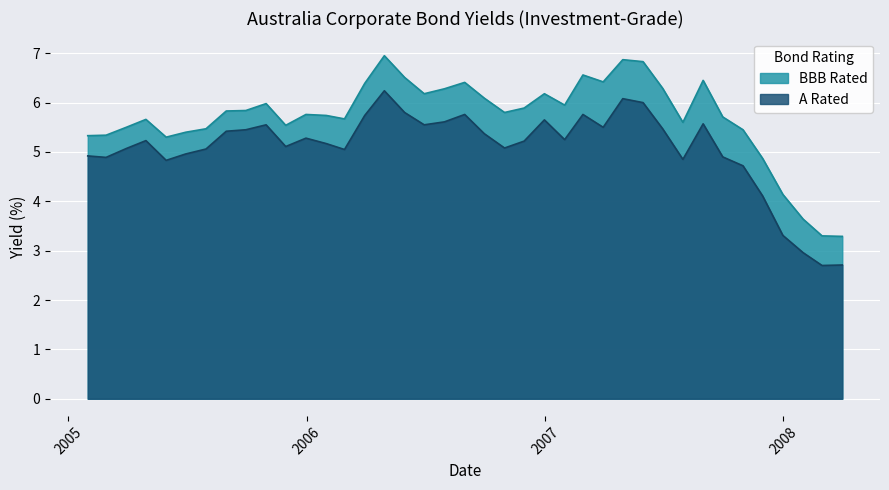

How many values in the A Rated series exceed 5?

27